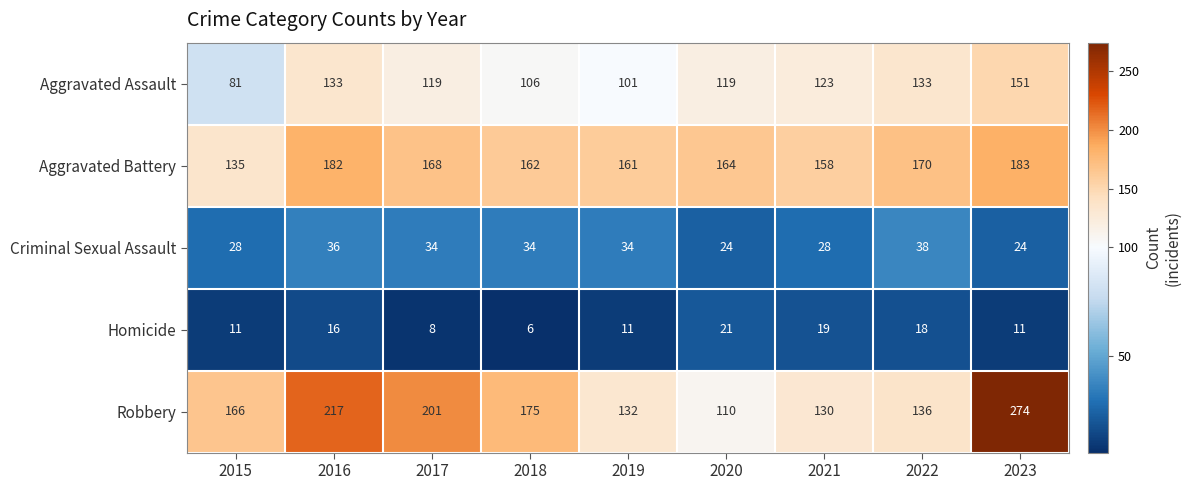

Read the Aggravated Battery value at 2019.

161